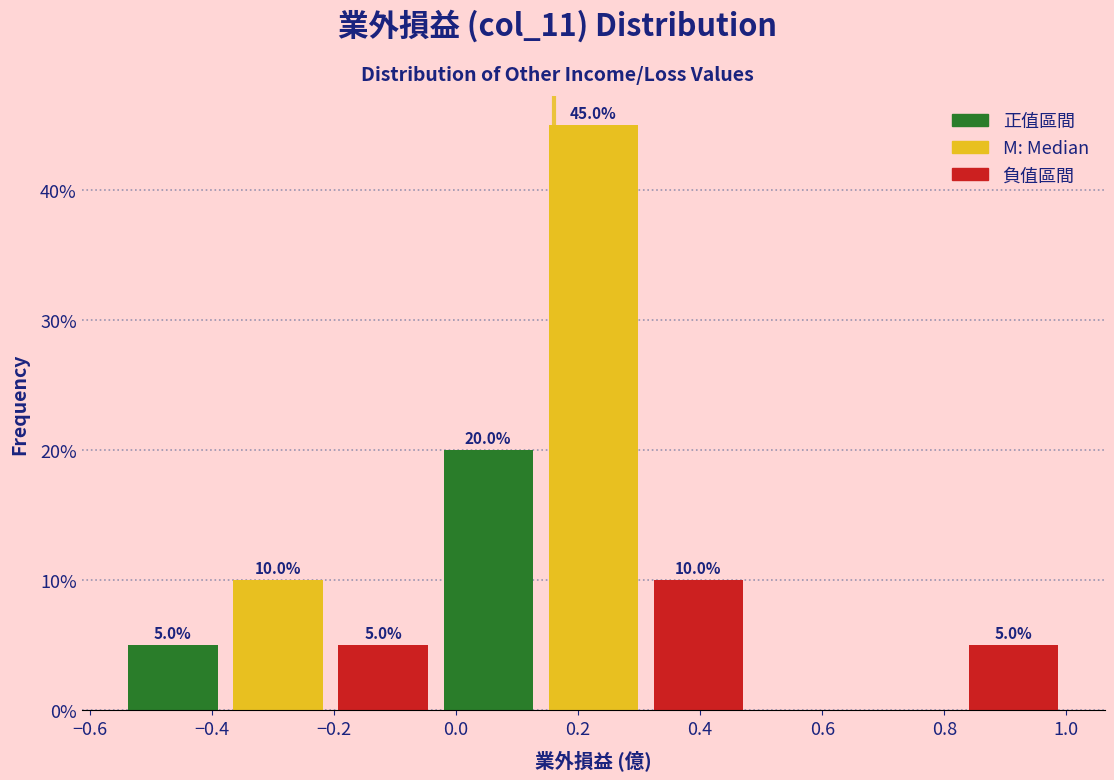

Which range on the x-axis has the tallest bar?

0.14 to 0.32